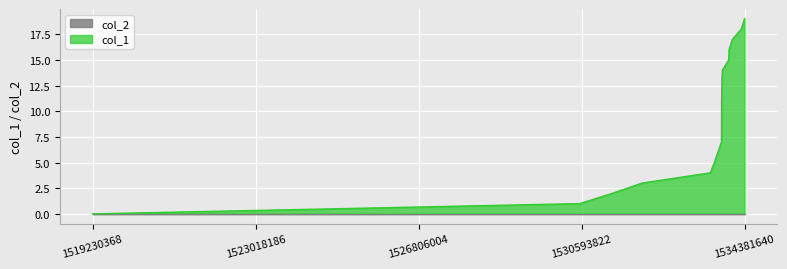

Which category has the lowest value across all series?

1519230368